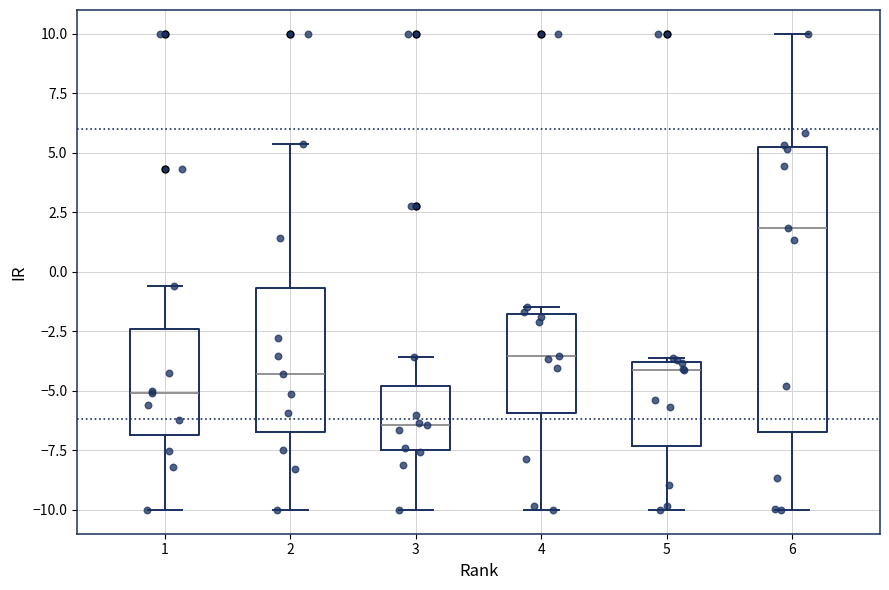

Which box's median line is the lowest?

3